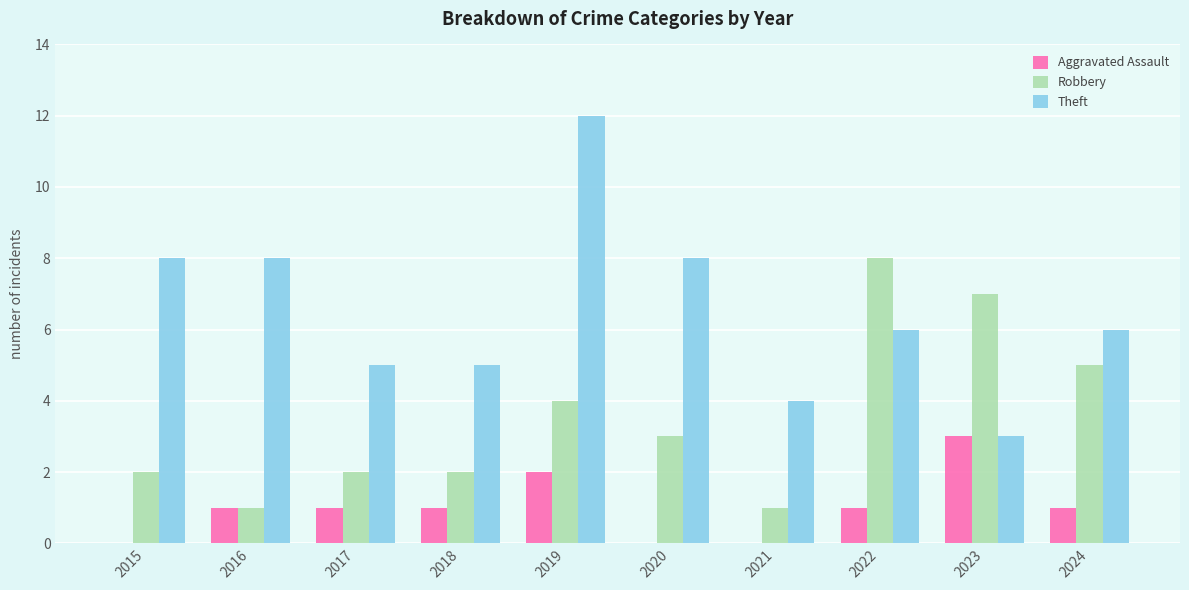

How many groups of bars are there?

10